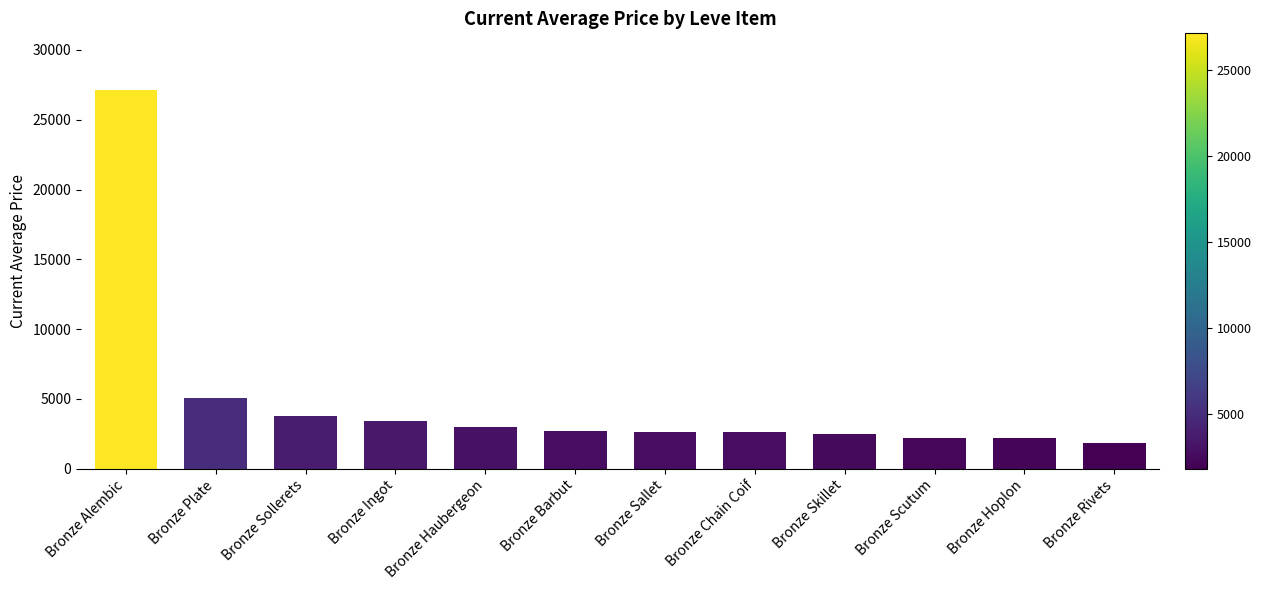

True or false: the data shows 3767.0 at Bronze Sollerets.

True